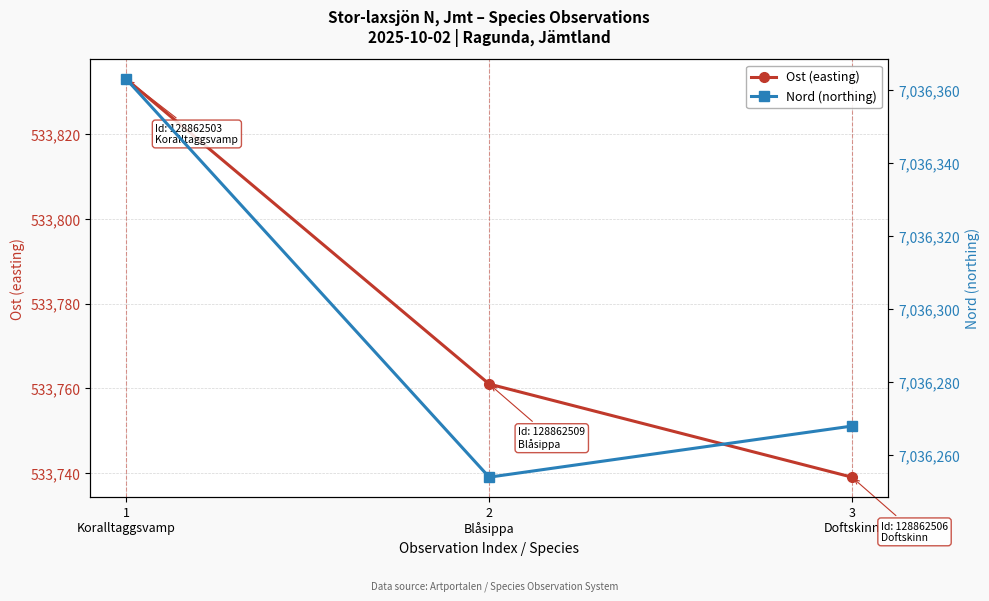

List the labels in order of Ost (easting) value, largest first.

1
Koralltaggsvamp, 2
Blåsippa, 3
Doftskinn